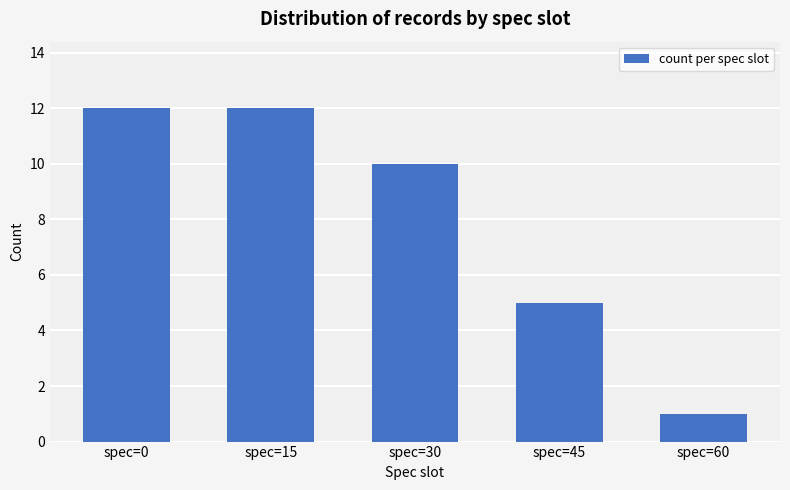

What is the value of the 3rd bar from the left?

10